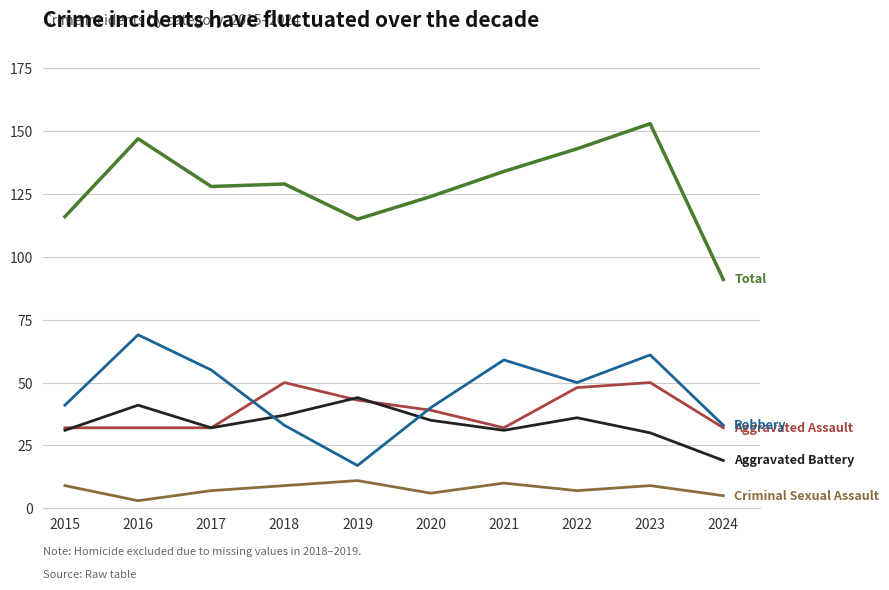

What is the spread (max minus min) of values at 2024?

86